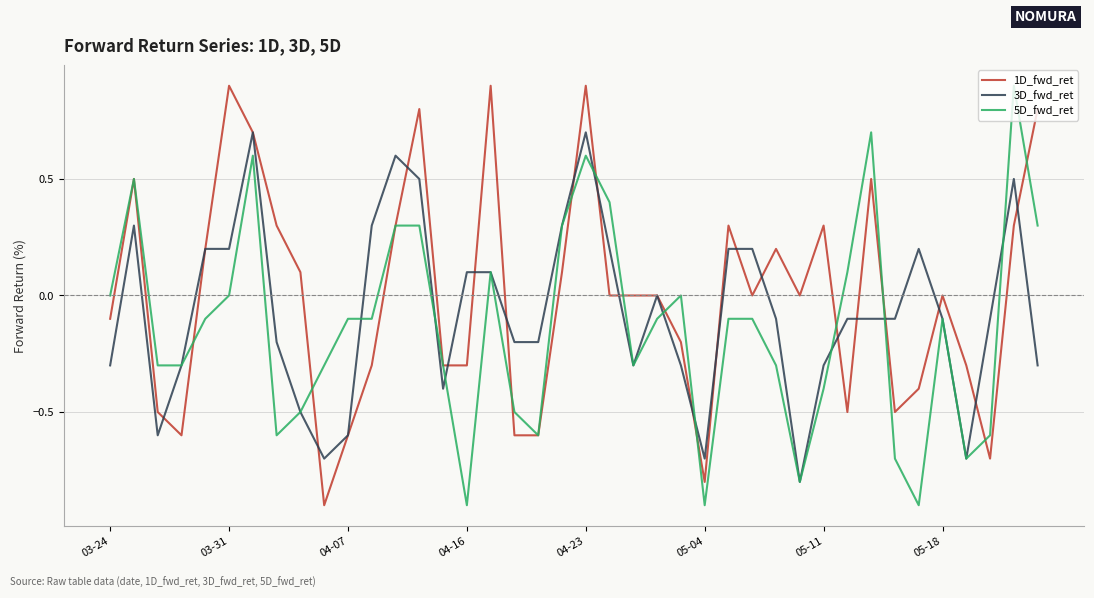

What is the lowest value of the 5D_fwd_ret series?

-0.9